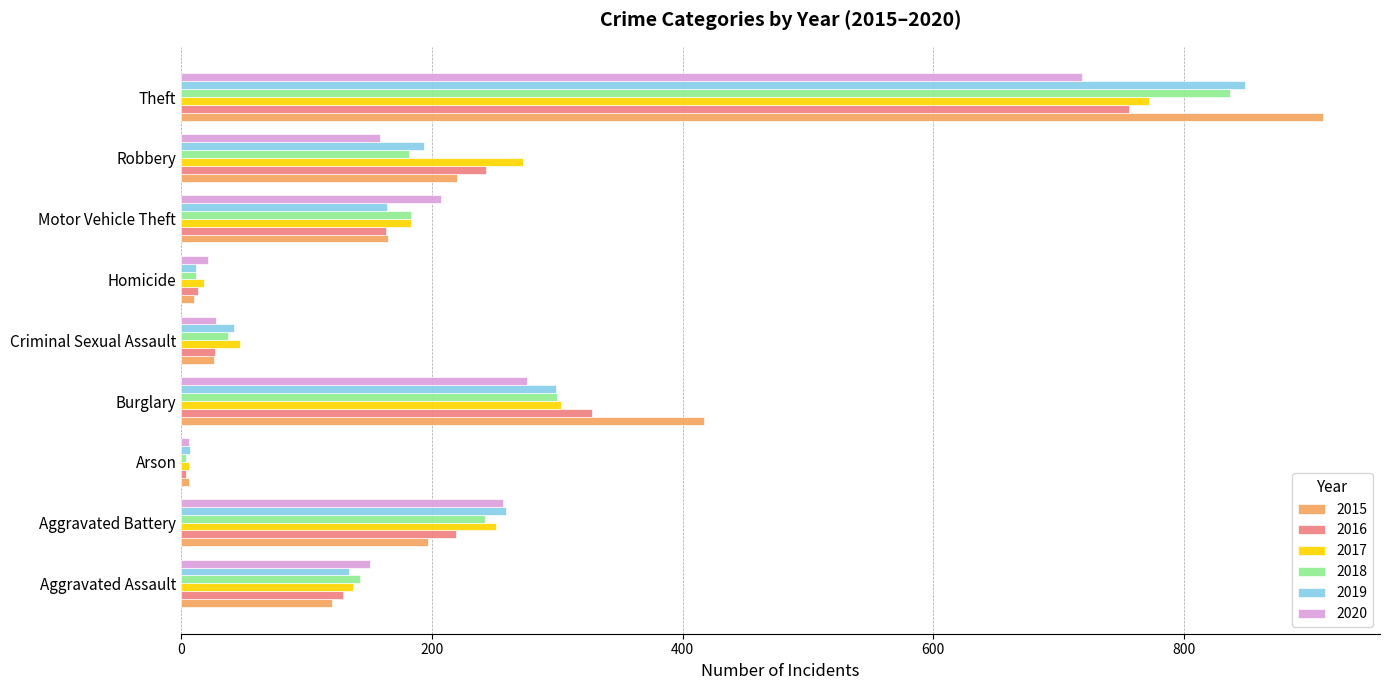

What is the total value across all series at Burglary?

1923